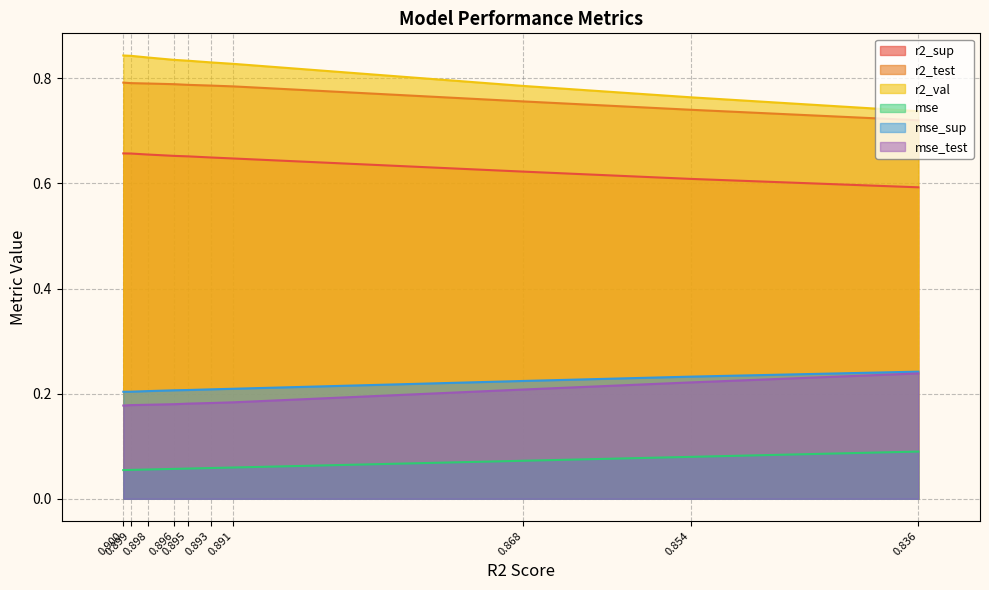

Reading left to right, extract all data points from this chart.

r2_sup: 0.7	0.7	0.7	0.7	0.7	0.6	0.6	0.6	0.6	0.6
r2_test: 0.8	0.8	0.8	0.8	0.8	0.8	0.8	0.8	0.7	0.7
r2_val: 0.8	0.8	0.8	0.8	0.8	0.8	0.8	0.8	0.8	0.7
mse: 0.1	0.1	0.1	0.1	0.1	0.1	0.1	0.1	0.1	0.1
mse_sup: 0.2	0.2	0.2	0.2	0.2	0.2	0.2	0.2	0.2	0.2
mse_test: 0.2	0.2	0.2	0.2	0.2	0.2	0.2	0.2	0.2	0.2